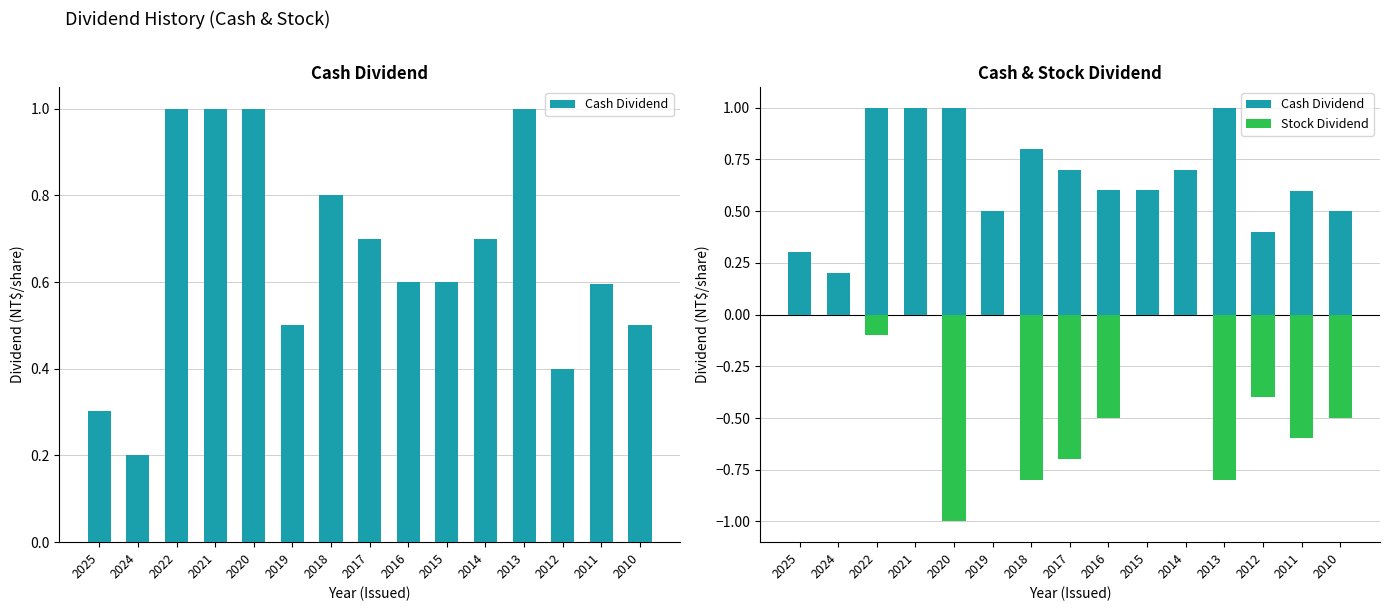

Reading left to right, what are all the values shown in this chart?

Cash Dividend: 0.3	0.2	1.0	1.0	1.0	0.5	0.8	0.7	0.6	0.6	0.7	1.0	0.4	0.6	0.5
Stock Dividend: 0.0	0.0	-0.1	0.0	-1.0	0.0	-0.8	-0.7	-0.5	0.0	0.0	-0.8	-0.4	-0.6	-0.5